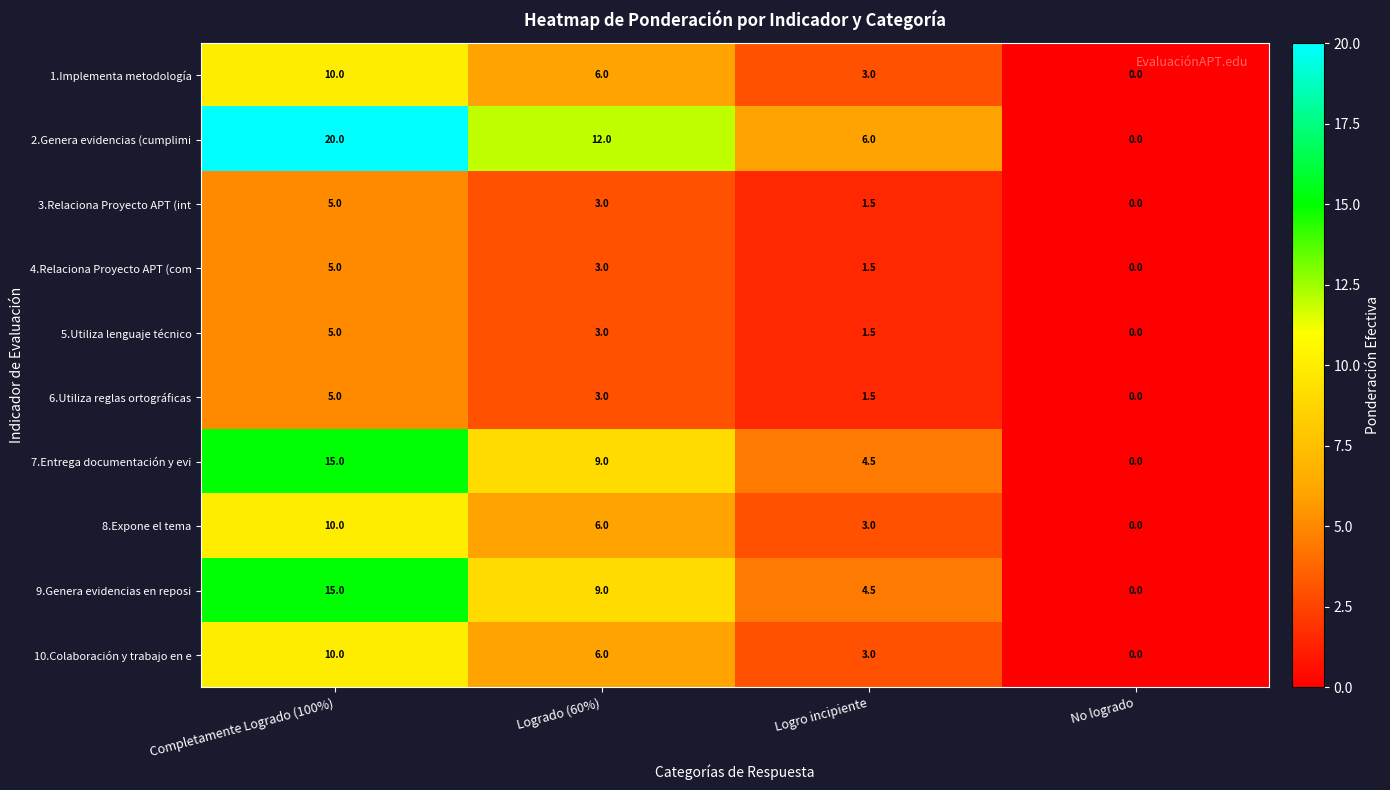

How many data points in 3.Relaciona Proyecto APT (int are less than 3?

2